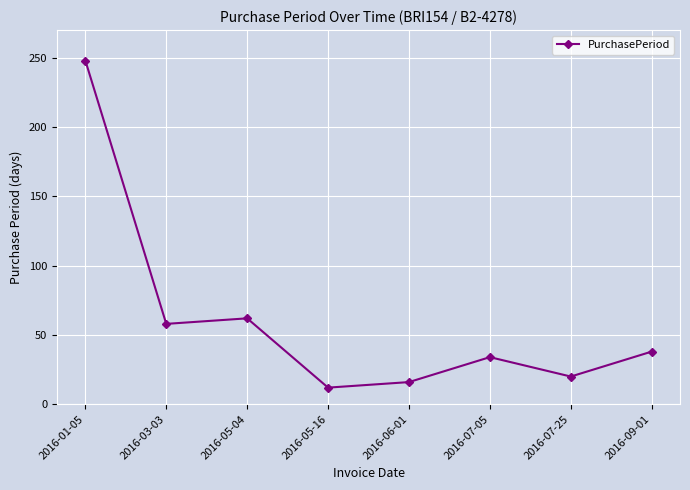

What is the minimum value shown in the chart?

12